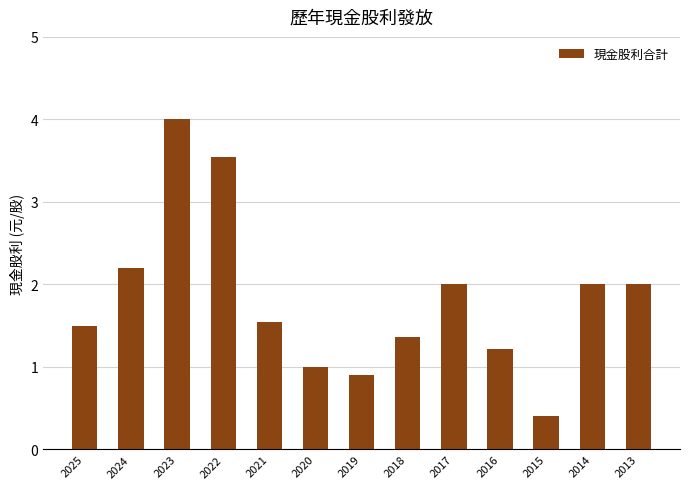

Which has a higher value, 2015 or 2021?

2021